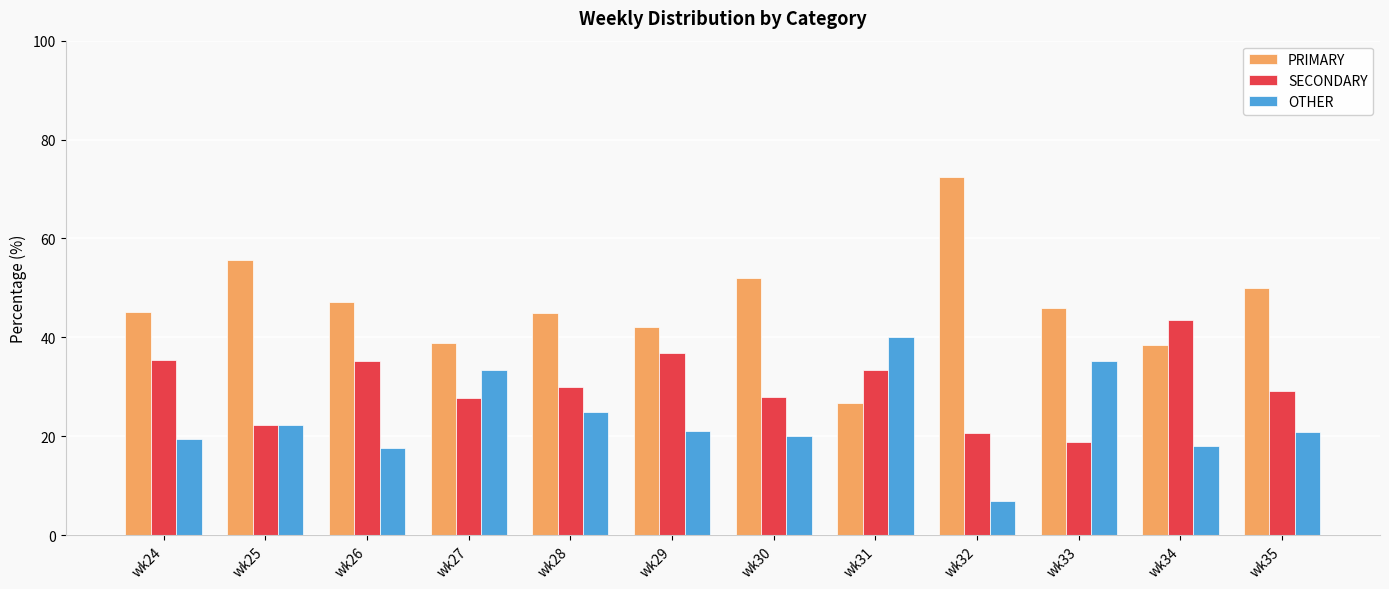

What value does the OTHER series have at wk34?

17.9